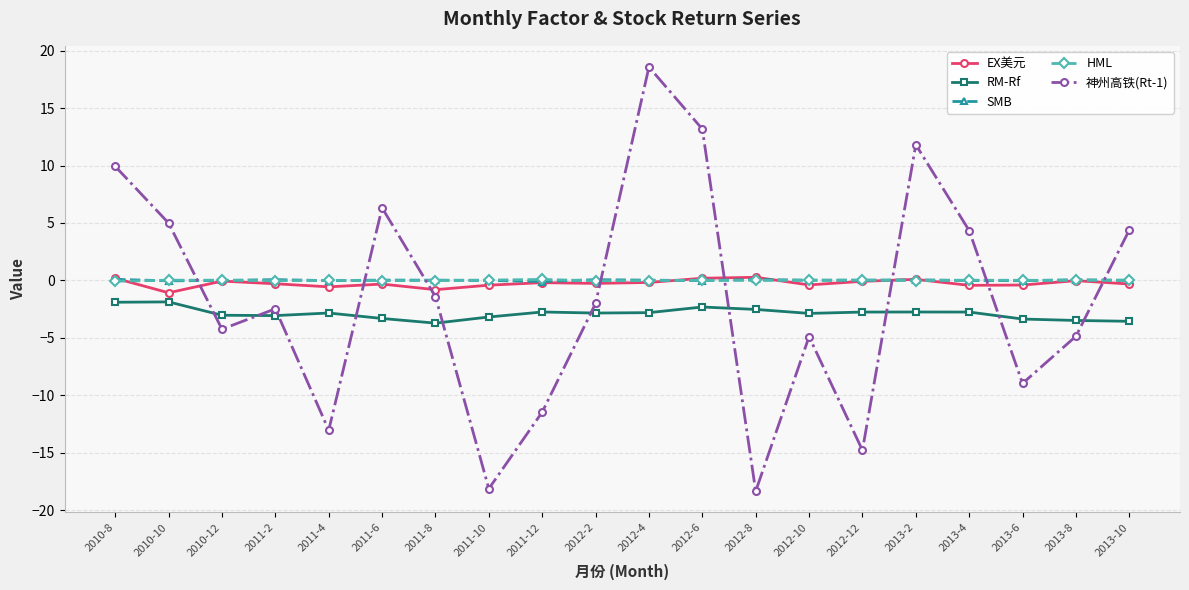

What is the smallest value displayed?

-18.4